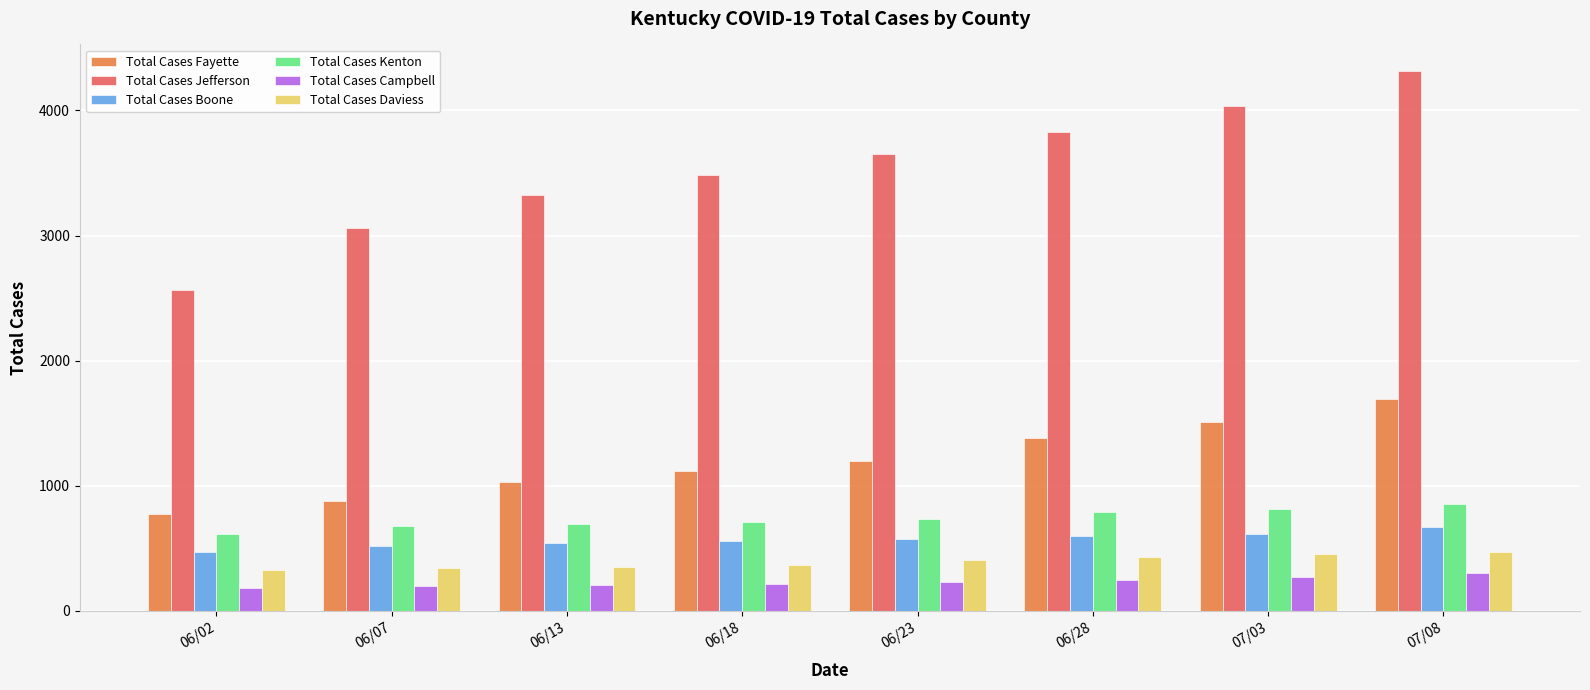

What is the label of the 1st bar from the right?

07/08